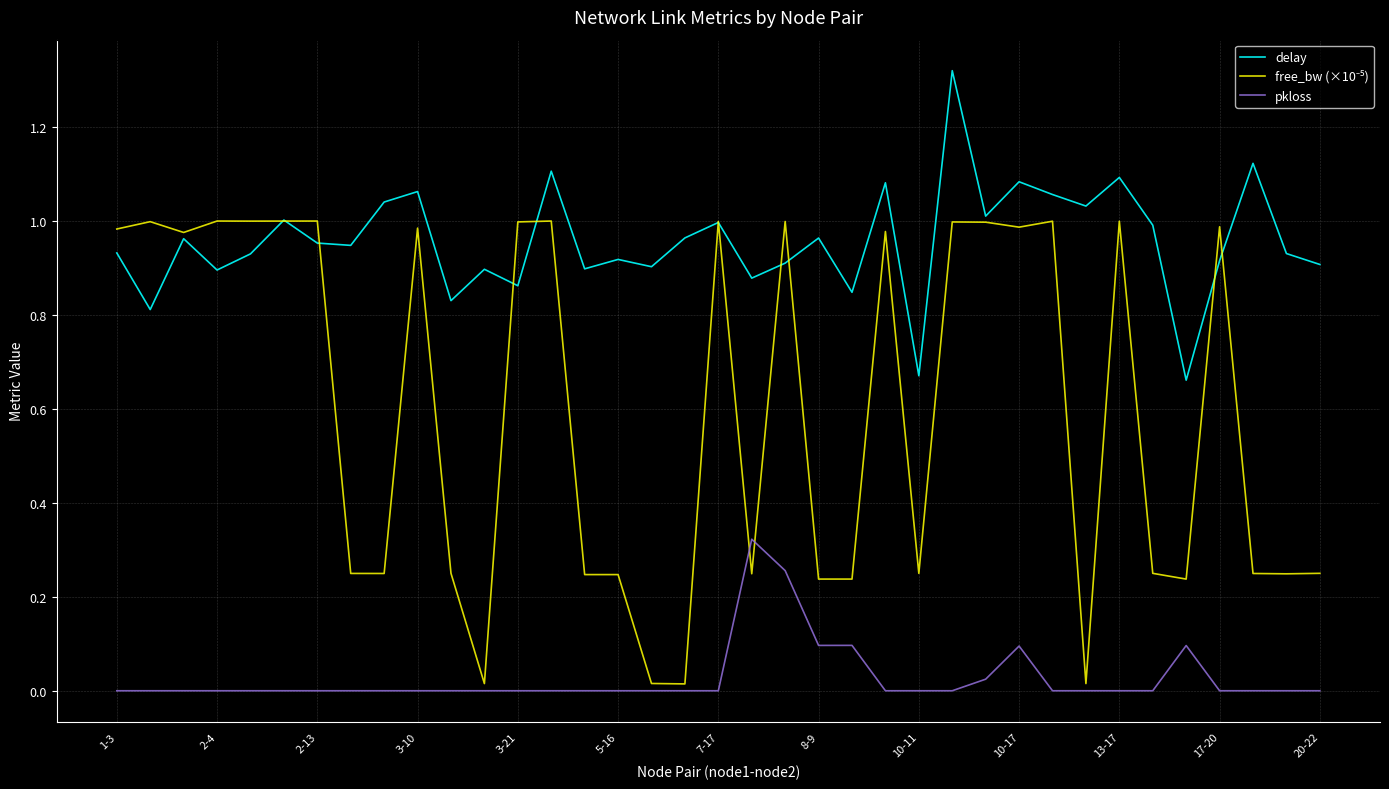

Which series has the largest total across all categories?

delay